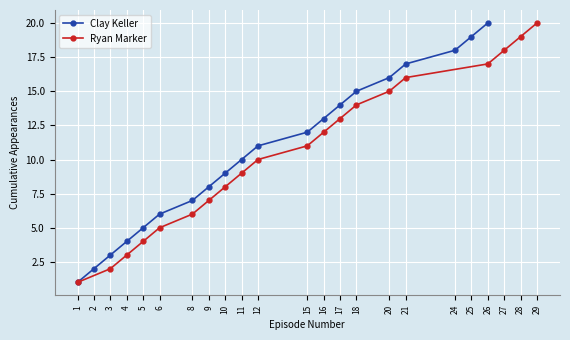

Which series has the largest total across all categories?

Clay Keller